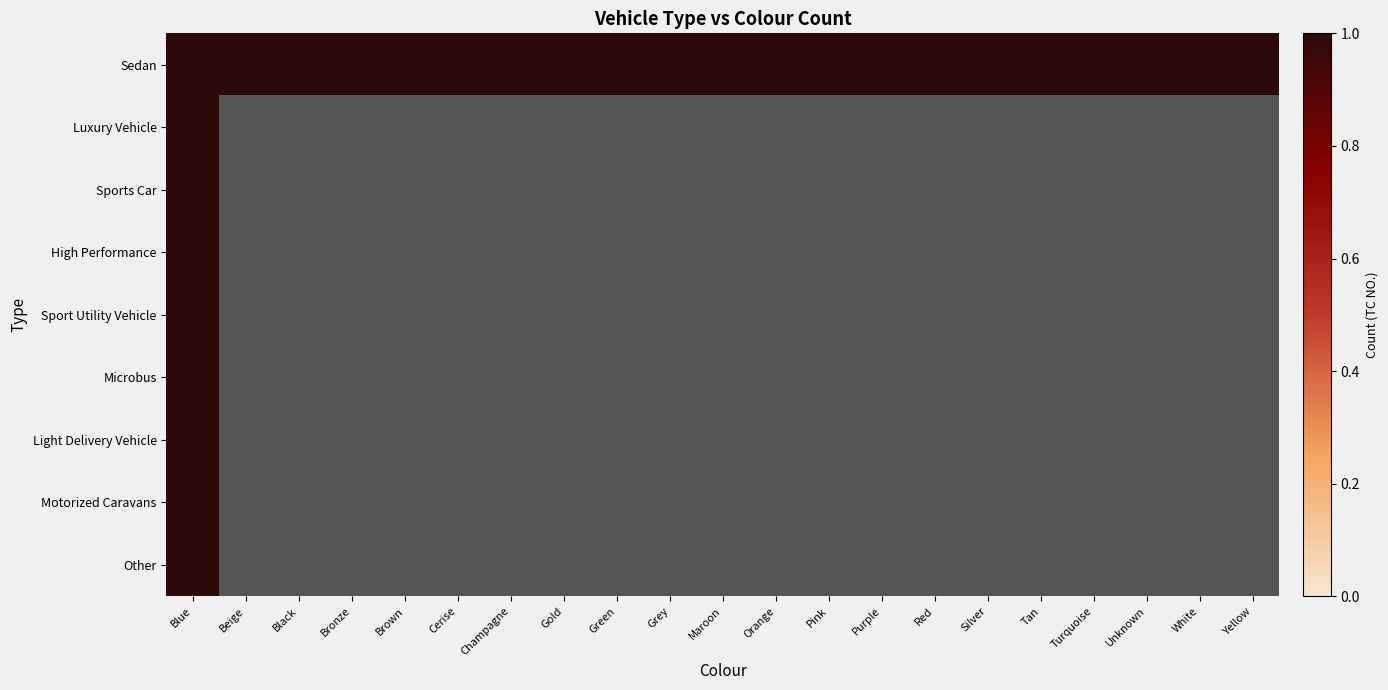

How many data points in Luxury Vehicle are above 0?

1